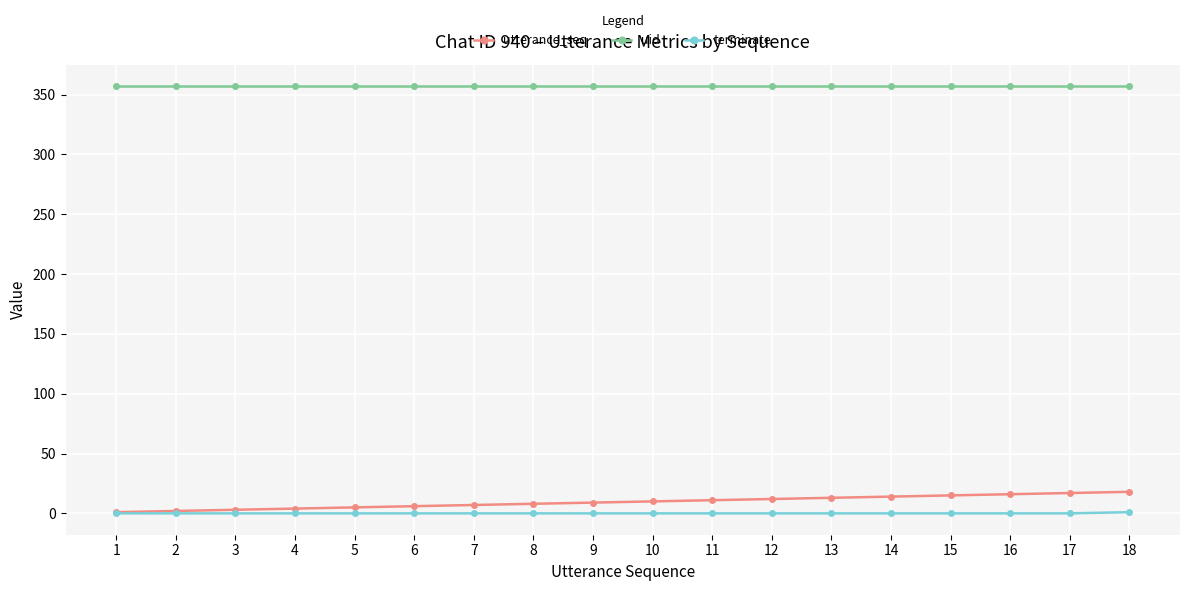

The terminate series shows 0 at 11. True or false?

True